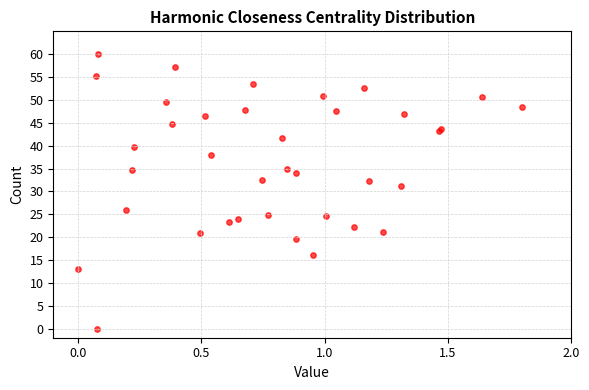

What Y value in the scatter plot is closest to 30?

31.2